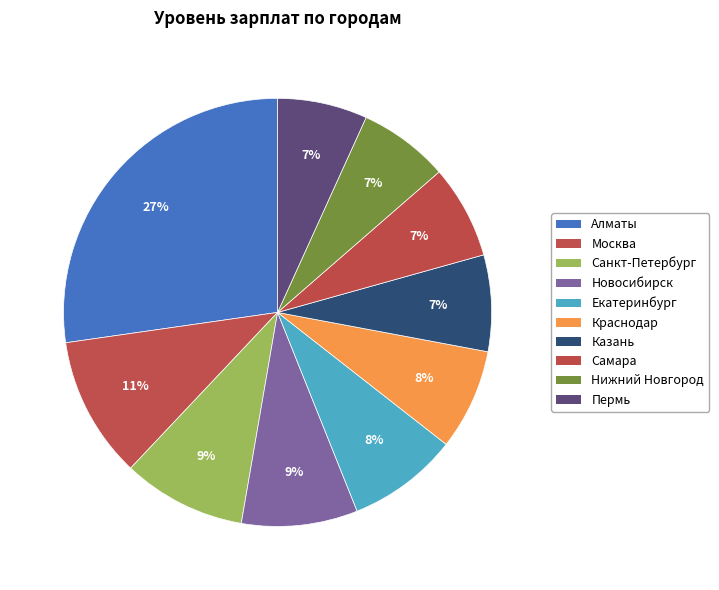

How many segments does this pie chart have?

10